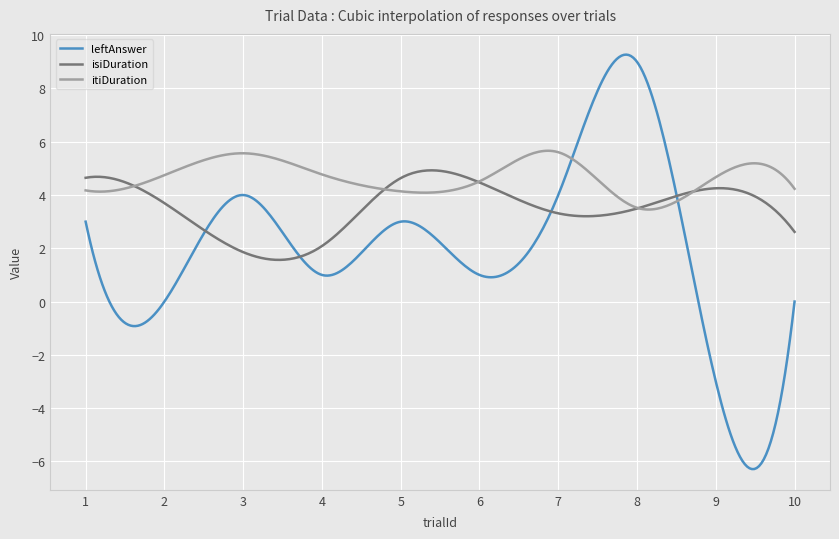

What is the greatest value displayed?

9.3